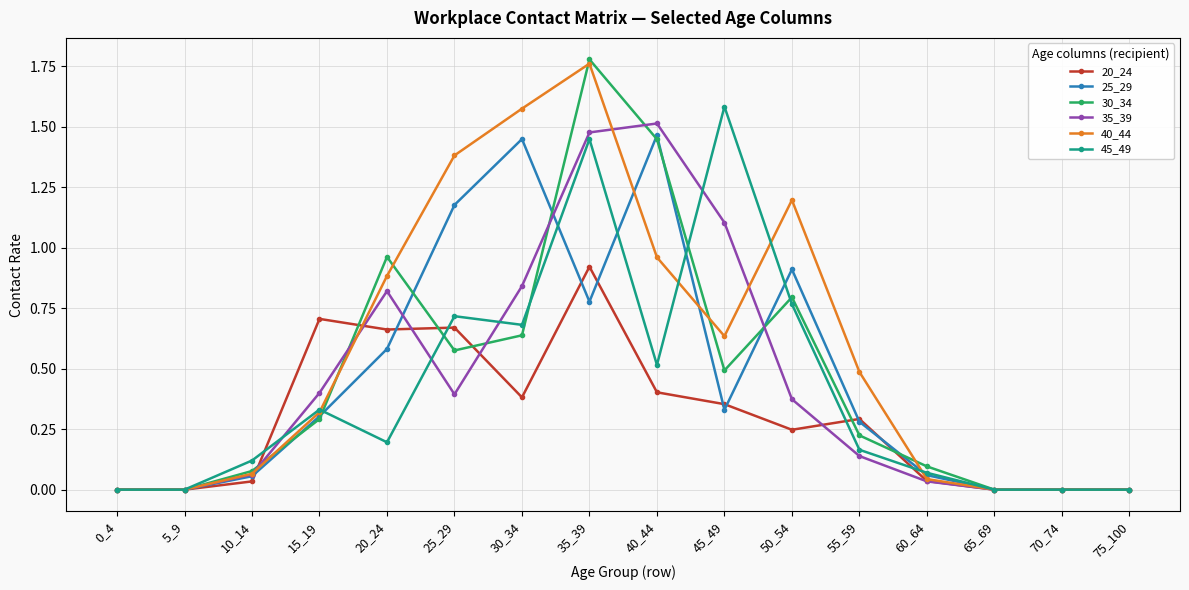

Which series has the largest range (max minus min)?

30_34